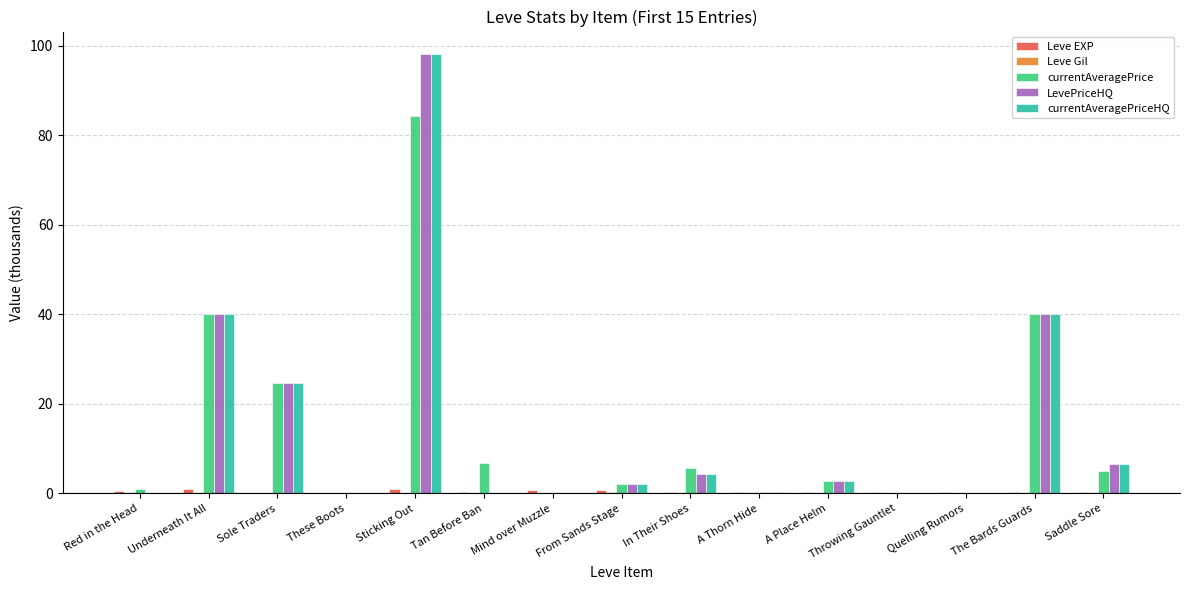

What is the sum of all LevePriceHQ values?

219.2